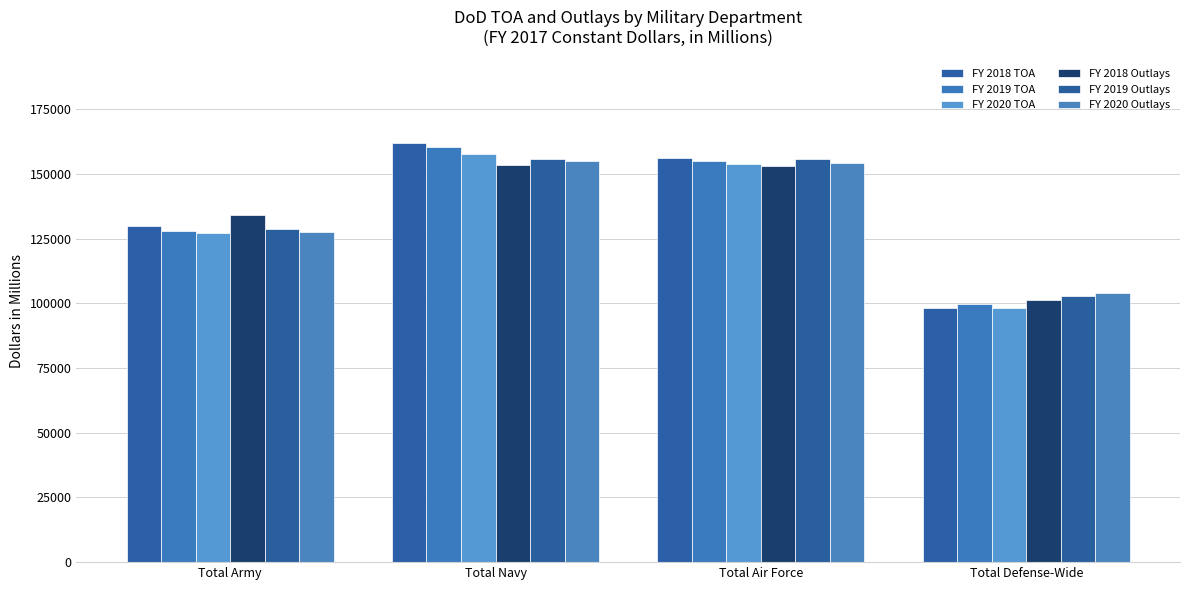

Between Total Air Force and Total Defense-Wide, which series saw the biggest shift?

FY 2018 TOA